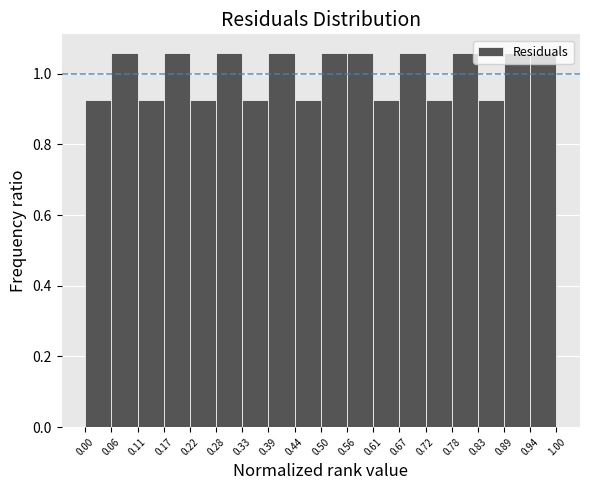

Reading left to right, list every bar in this chart as the range it spans on the x-axis followed by its height. The values are not printed on the chart, so give them approximately, as read against the axis.

0.00 to 0.06: 0.92
0.06 to 0.11: 1.06
0.11 to 0.17: 0.92
0.17 to 0.22: 1.06
0.22 to 0.28: 0.92
0.28 to 0.33: 1.06
0.33 to 0.39: 0.92
0.39 to 0.44: 1.06
0.44 to 0.50: 0.92
0.50 to 0.56: 1.06
0.56 to 0.61: 1.06
0.61 to 0.67: 0.92
0.67 to 0.72: 1.06
0.72 to 0.78: 0.92
0.78 to 0.83: 1.06
0.83 to 0.89: 0.92
0.89 to 0.94: 1.06
0.94 to 1.00: 1.06